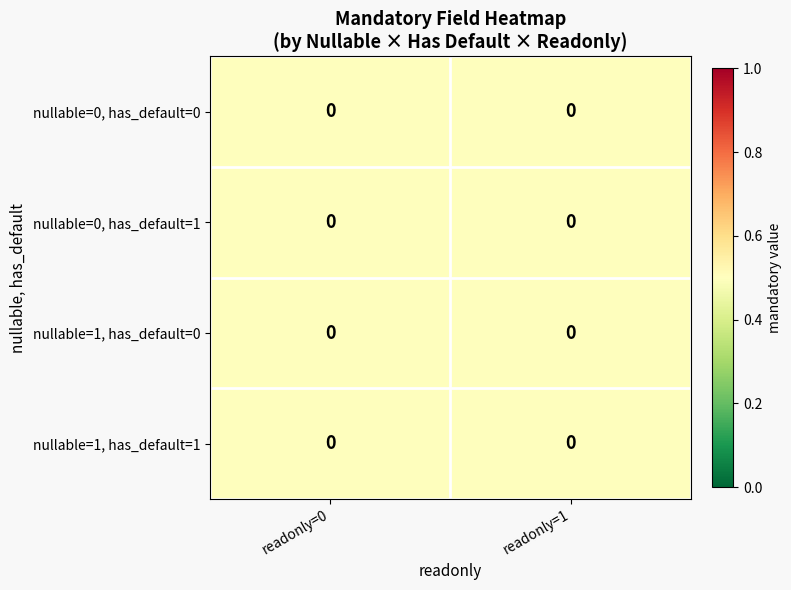

How many series are shown in this chart?

4